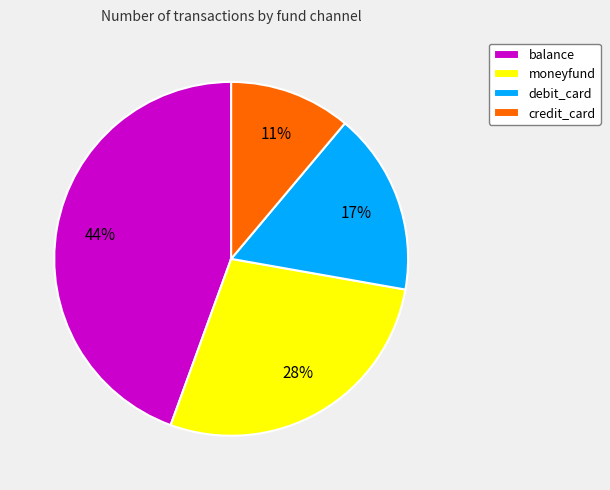

Which has a higher value, moneyfund or debit_card?

moneyfund